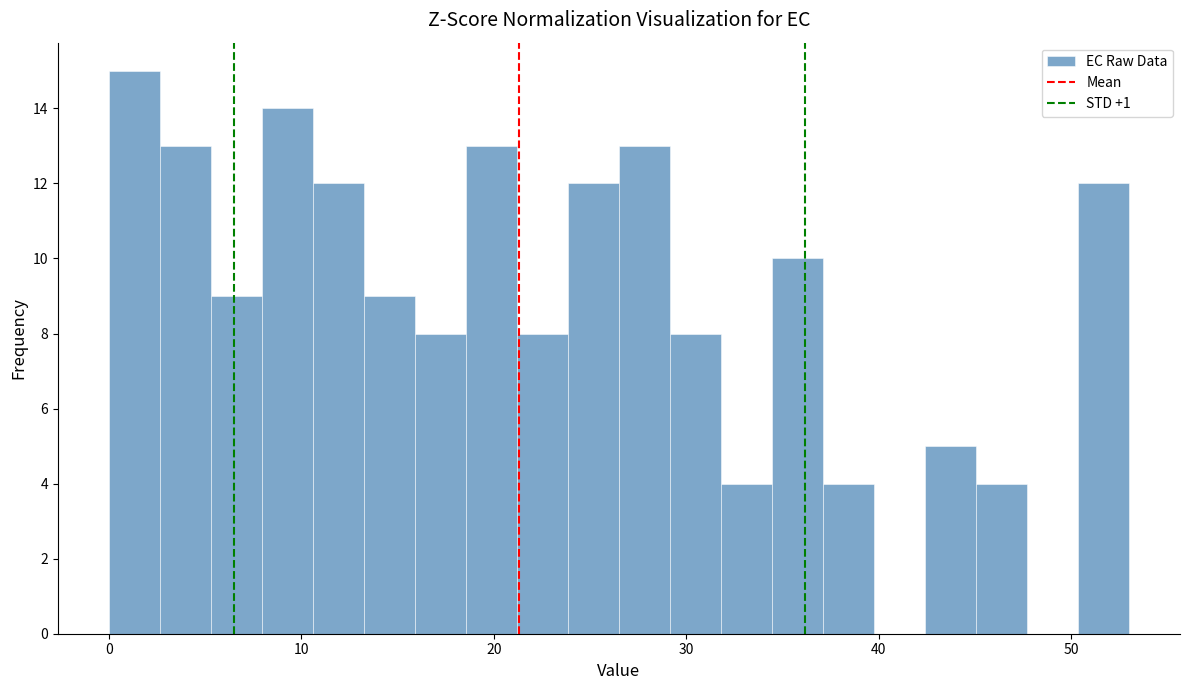

Around what value on the x-axis is the tallest bar? Give the approximate position of its centre, as read against the axis.

1